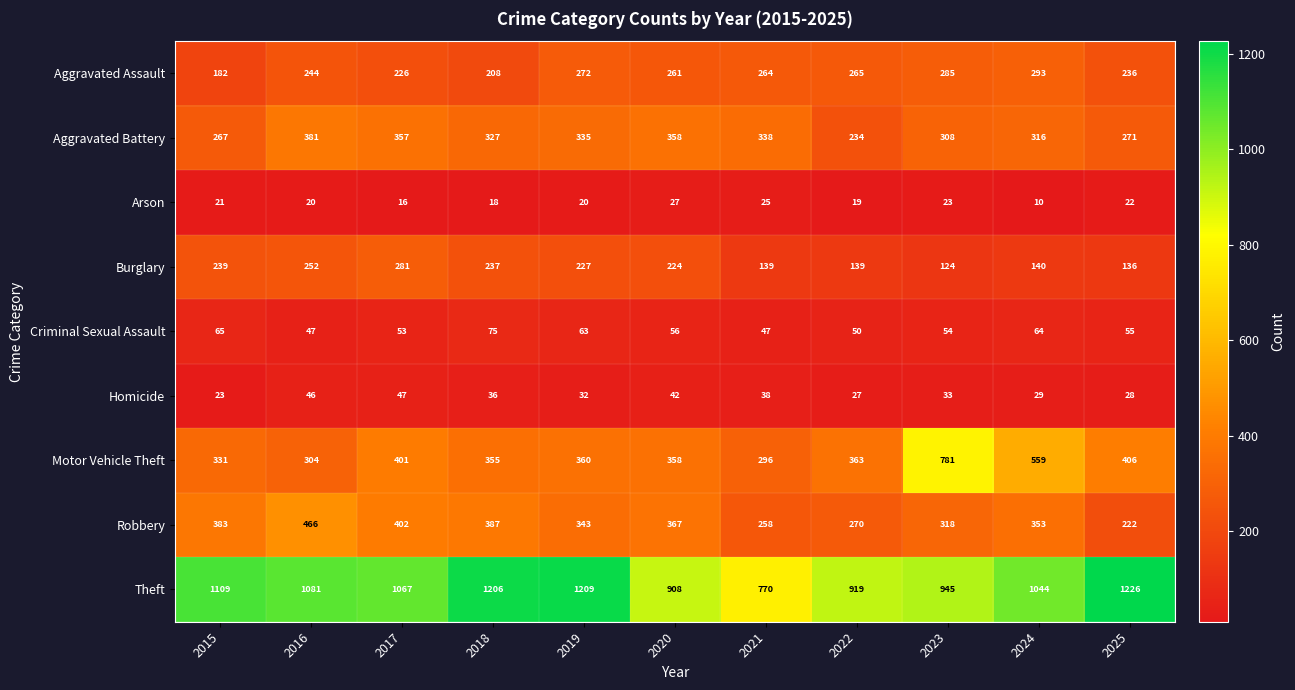

Which category has the highest value in the Robbery series?

2016